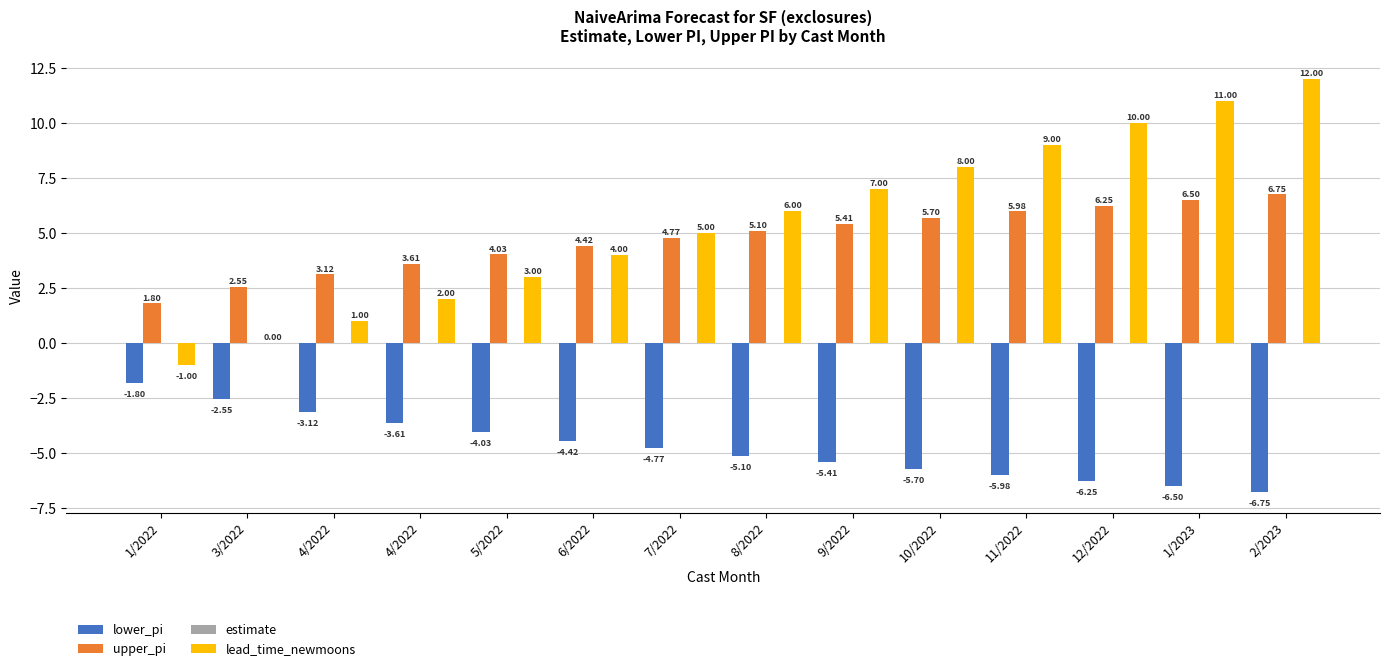

The value of lower_pi at 4/2022 is -3.1. True or false?

True